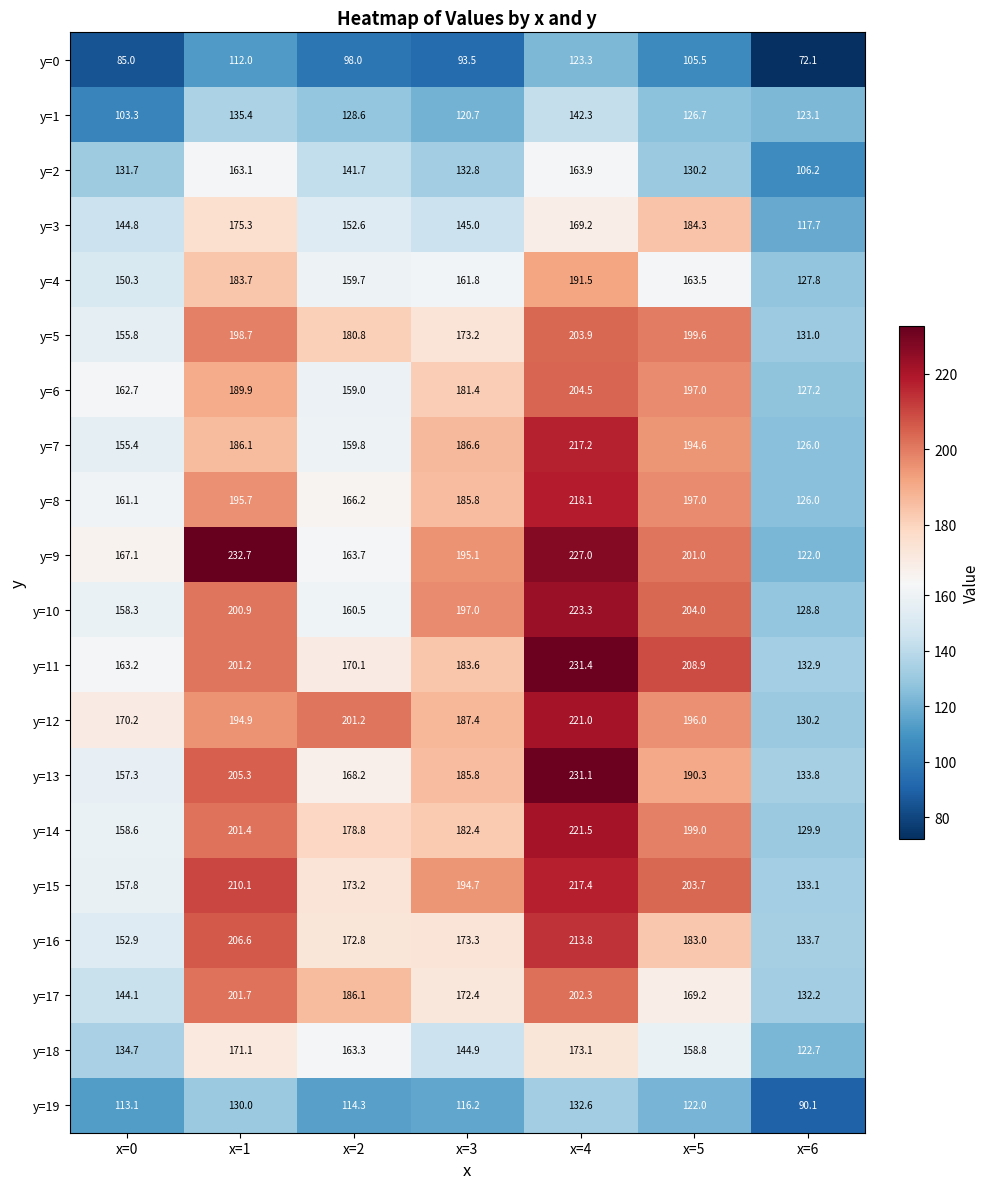

What is the sum of the y=6 values at x=3 and x=5?

378.4